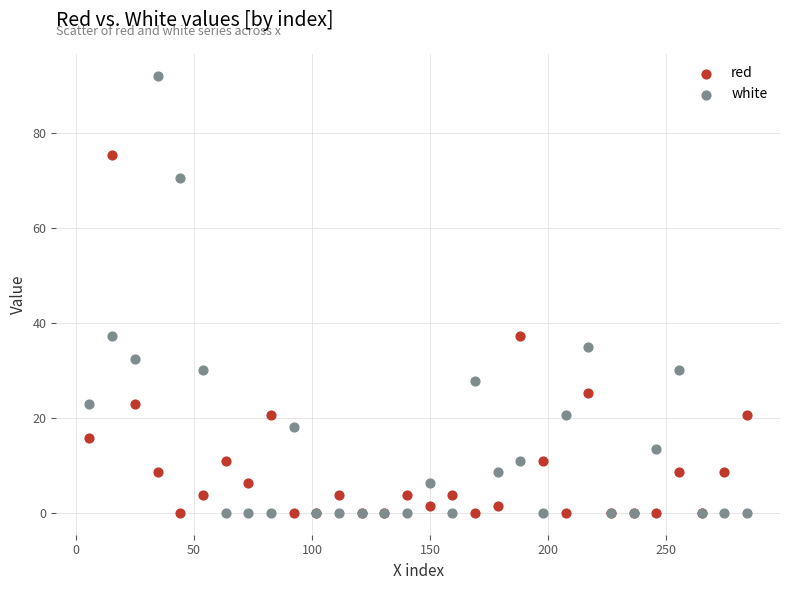

Which series contains the highest Y value?

white